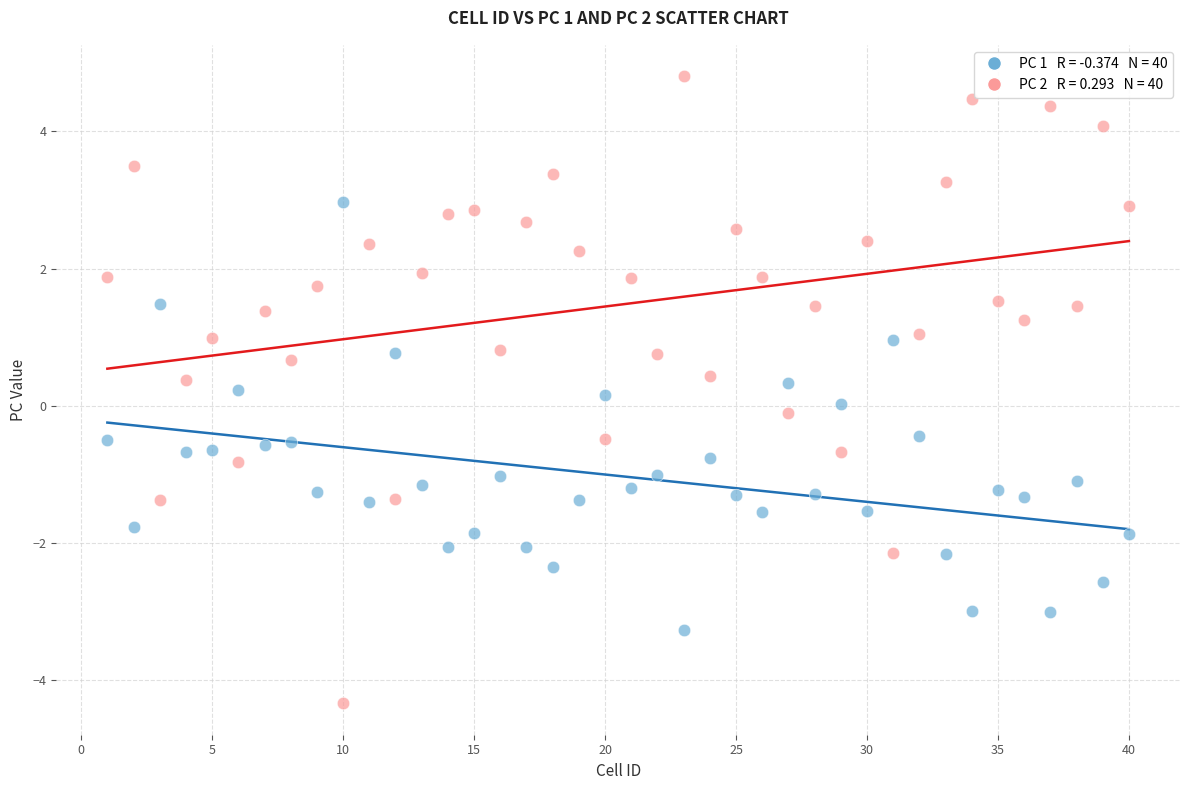

Across all data points, what is the range of Y values (max minus min)?

9.2